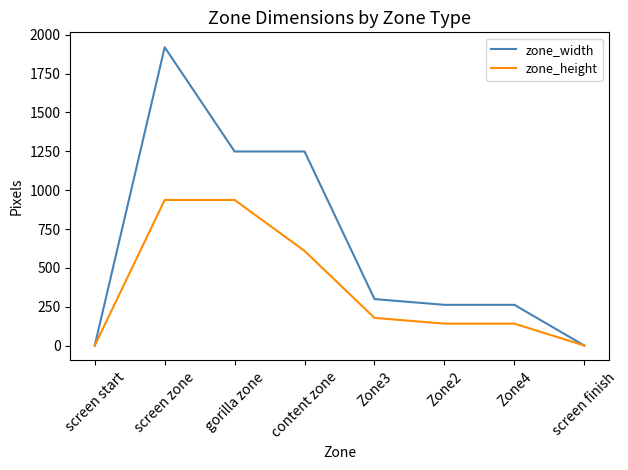

What are all the series names shown in the legend?

zone_width, zone_height